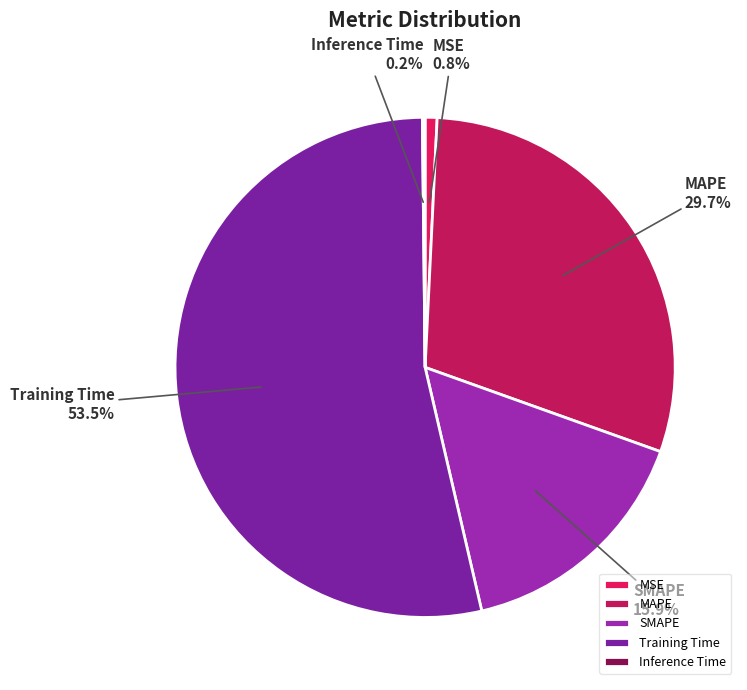

What percentage do MSE and SMAPE together represent?

16.7%